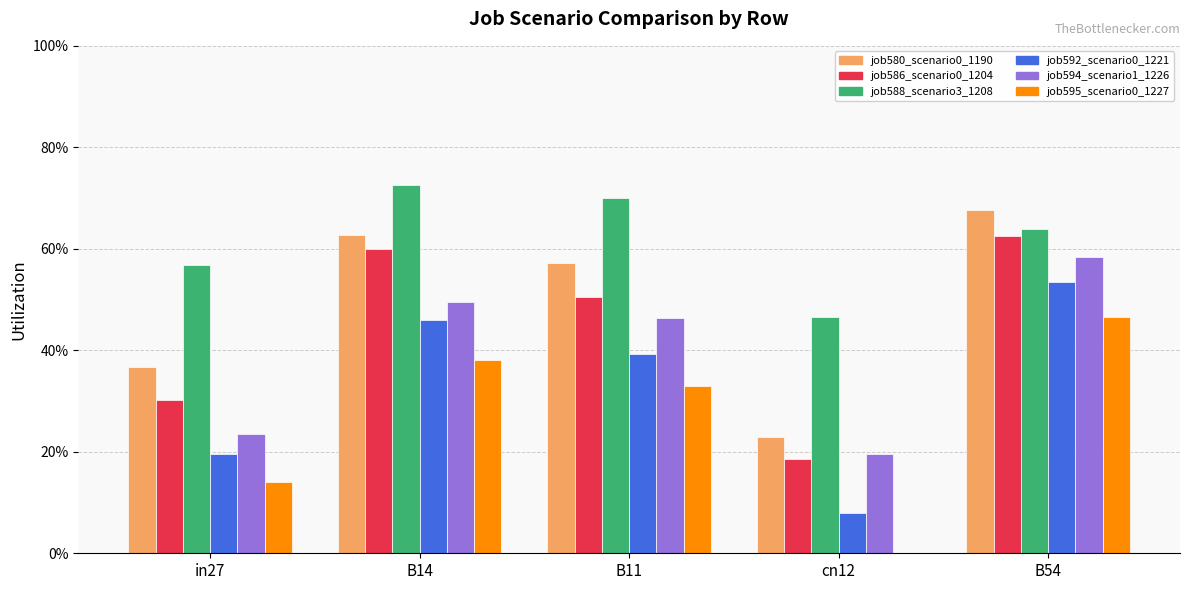

Rank the categories by job588_scenario3_1208 value from lowest to highest.

cn12, in27, B54, B11, B14